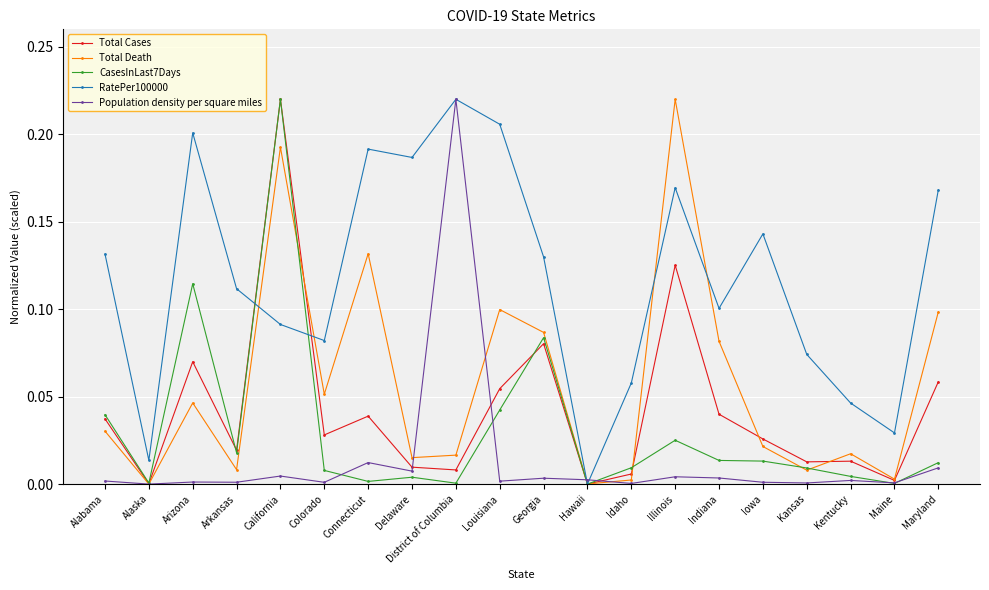

In Total Death, how many points are higher than both neighbors (excluding endpoints)?

6